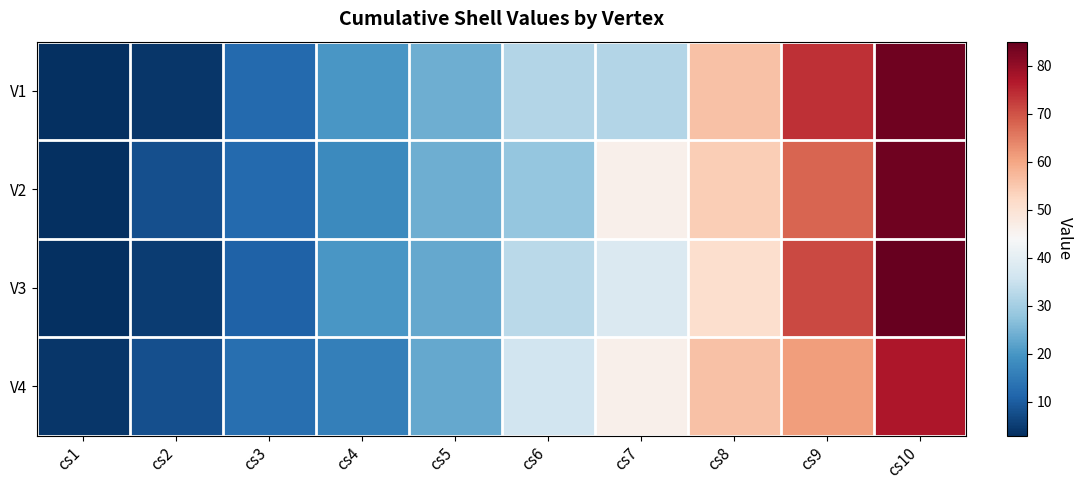

What is the total value across all series at cs4?

74